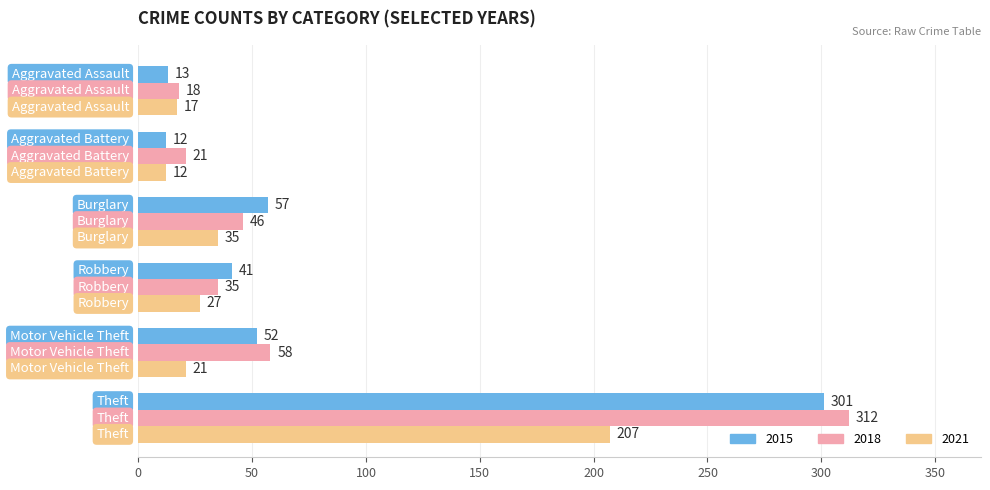

Count the number of categories in the chart.

6